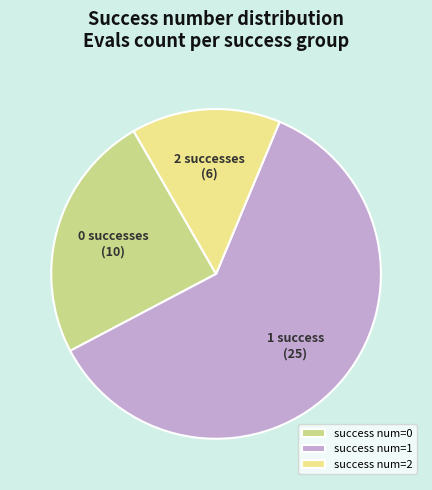

Is the sum of success num=1 and success num=0 greater than half?

Yes